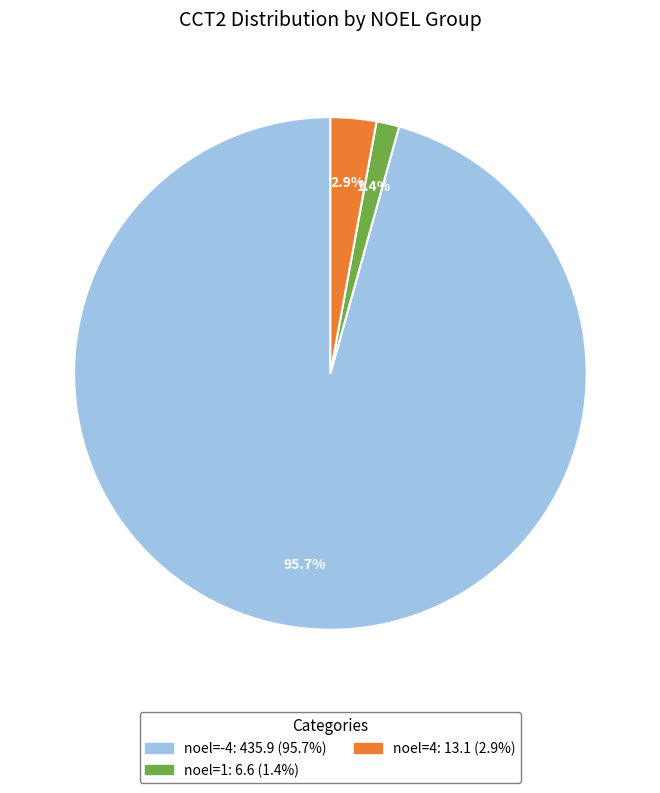

Does any single category account for the majority?

Yes